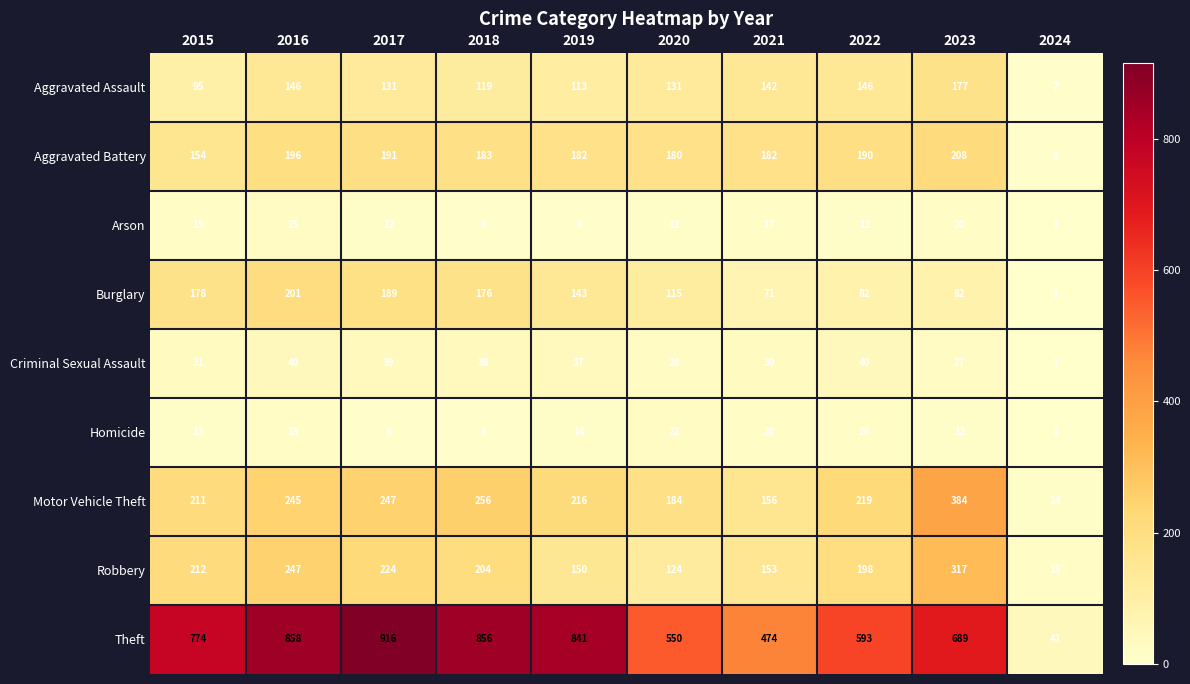

Rank the series at 2015 from highest to lowest value.

Theft, Robbery, Motor Vehicle Theft, Burglary, Aggravated Battery, Aggravated Assault, Criminal Sexual Assault, Arson, Homicide